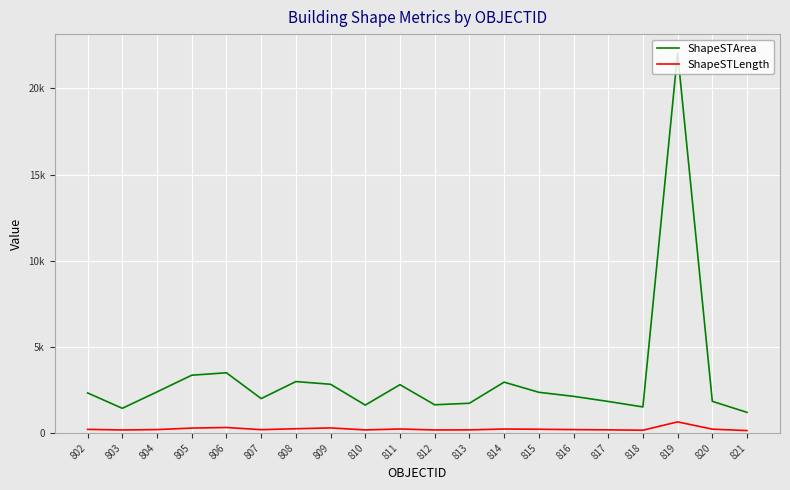

Between 813 and 816, which is larger?

816